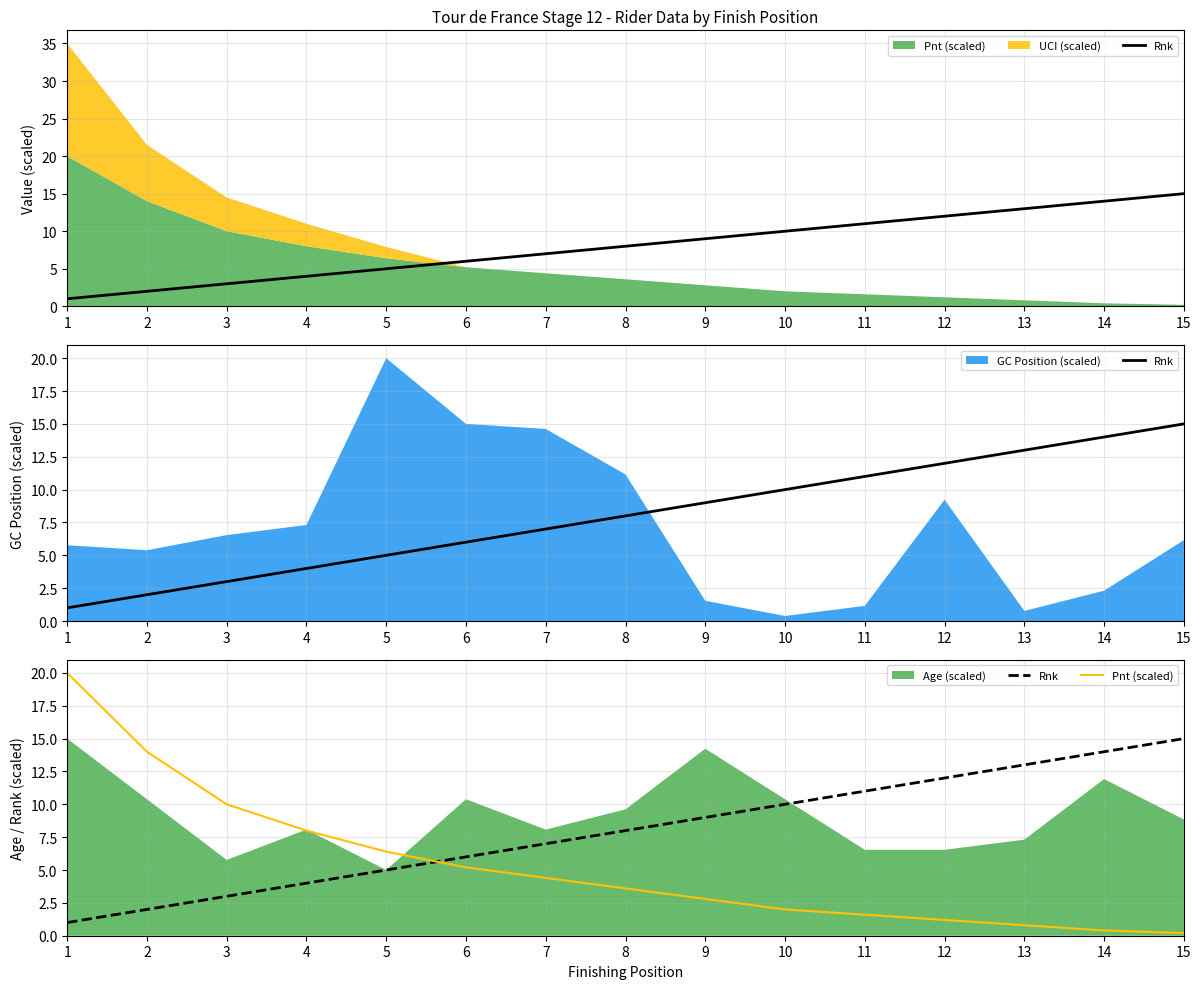

True or false: Rnk has more than 1 points higher than both neighbors.

False